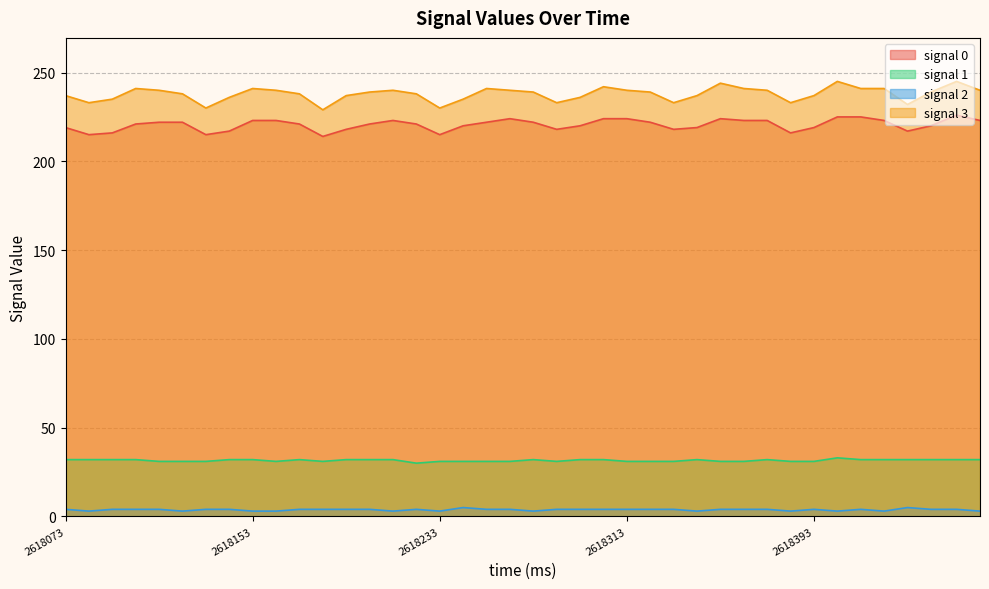

Reading right to left, transcribe all the data shown in this chart.

signal 0: 2618464=223	2618454=226	2618443=220	2618433=217	2618423=223	2618413=225	2618403=225	2618393=219	2618383=216	2618373=223	2618363=223	2618353=224	2618343=219	2618333=218	2618323=222	2618313=224	2618303=224	2618293=220	2618283=218	2618273=222	2618263=224	2618253=222	2618243=220	2618233=215	2618223=221	2618213=223	2618203=221	2618193=218	2618183=214	2618173=221	2618163=223	2618153=223	2618143=217	2618133=215	2618123=222	2618113=222	2618103=221	2618093=216	2618083=215	2618073=219
signal 1: 2618464=32	2618454=32	2618443=32	2618433=32	2618423=32	2618413=32	2618403=33	2618393=31	2618383=31	2618373=32	2618363=31	2618353=31	2618343=32	2618333=31	2618323=31	2618313=31	2618303=32	2618293=32	2618283=31	2618273=32	2618263=31	2618253=31	2618243=31	2618233=31	2618223=30	2618213=32	2618203=32	2618193=32	2618183=31	2618173=32	2618163=31	2618153=32	2618143=32	2618133=31	2618123=31	2618113=31	2618103=32	2618093=32	2618083=32	2618073=32
signal 2: 2618464=3	2618454=4	2618443=4	2618433=5	2618423=3	2618413=4	2618403=3	2618393=4	2618383=3	2618373=4	2618363=4	2618353=4	2618343=3	2618333=4	2618323=4	2618313=4	2618303=4	2618293=4	2618283=4	2618273=3	2618263=4	2618253=4	2618243=5	2618233=3	2618223=4	2618213=3	2618203=4	2618193=4	2618183=4	2618173=4	2618163=3	2618153=3	2618143=4	2618133=4	2618123=3	2618113=4	2618103=4	2618093=4	2618083=3	2618073=4
signal 3: 2618464=240	2618454=245	2618443=239	2618433=232	2618423=241	2618413=241	2618403=245	2618393=237	2618383=233	2618373=240	2618363=241	2618353=244	2618343=237	2618333=233	2618323=239	2618313=240	2618303=242	2618293=236	2618283=233	2618273=239	2618263=240	2618253=241	2618243=235	2618233=230	2618223=238	2618213=240	2618203=239	2618193=237	2618183=229	2618173=238	2618163=240	2618153=241	2618143=236	2618133=230	2618123=238	2618113=240	2618103=241	2618093=235	2618083=233	2618073=237